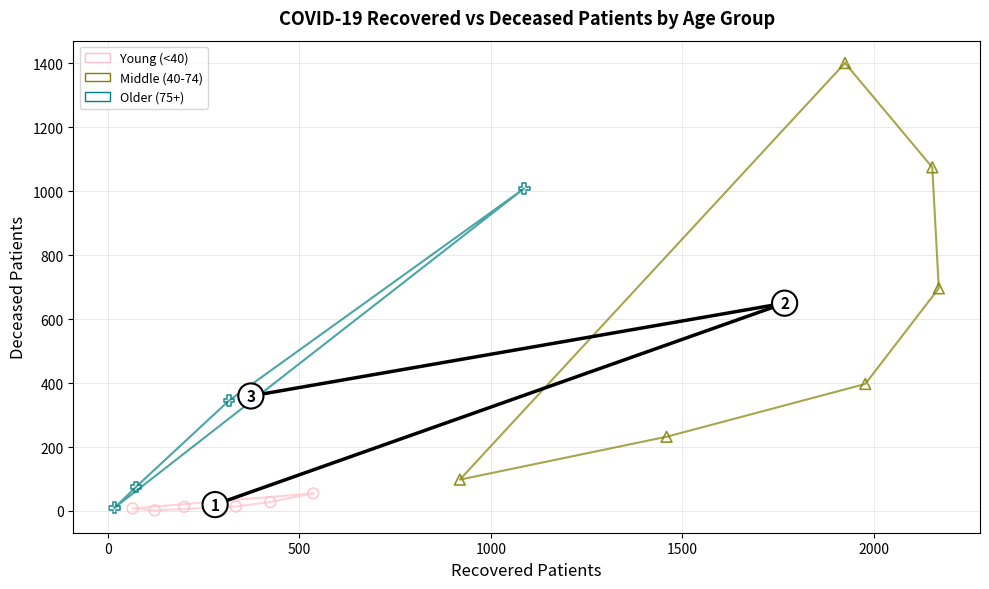

Which series has the widest spread of Y values?

Middle (40-74)